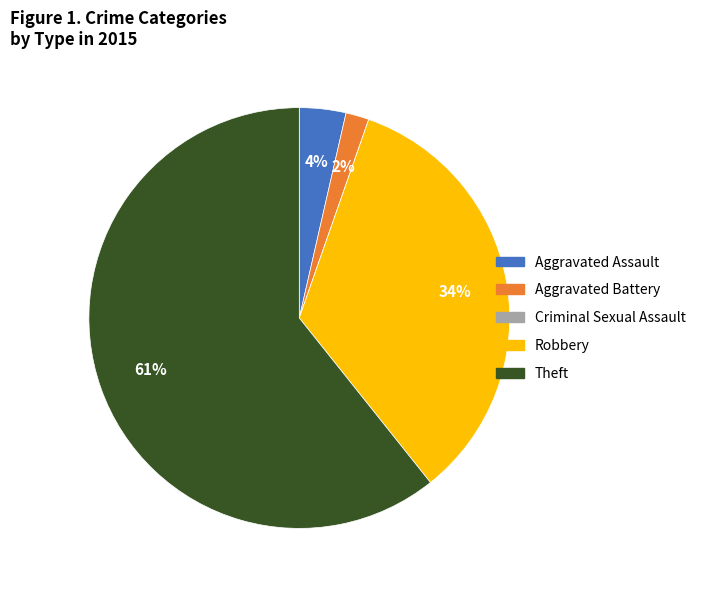

Is it true that Aggravated Battery is 2% of the pie?

True